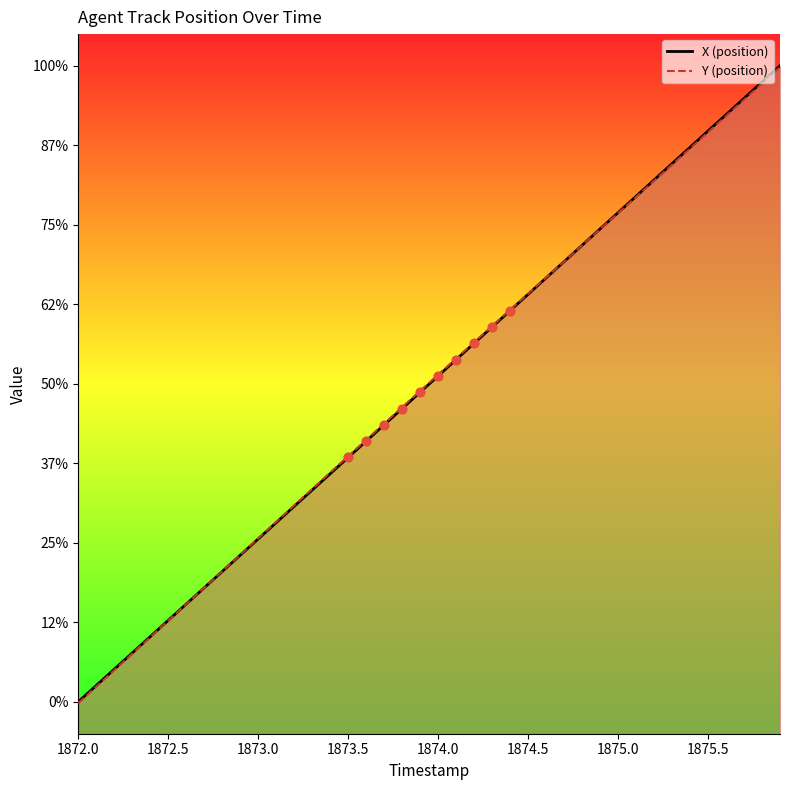

Which series has the widest spread of Y values?

X